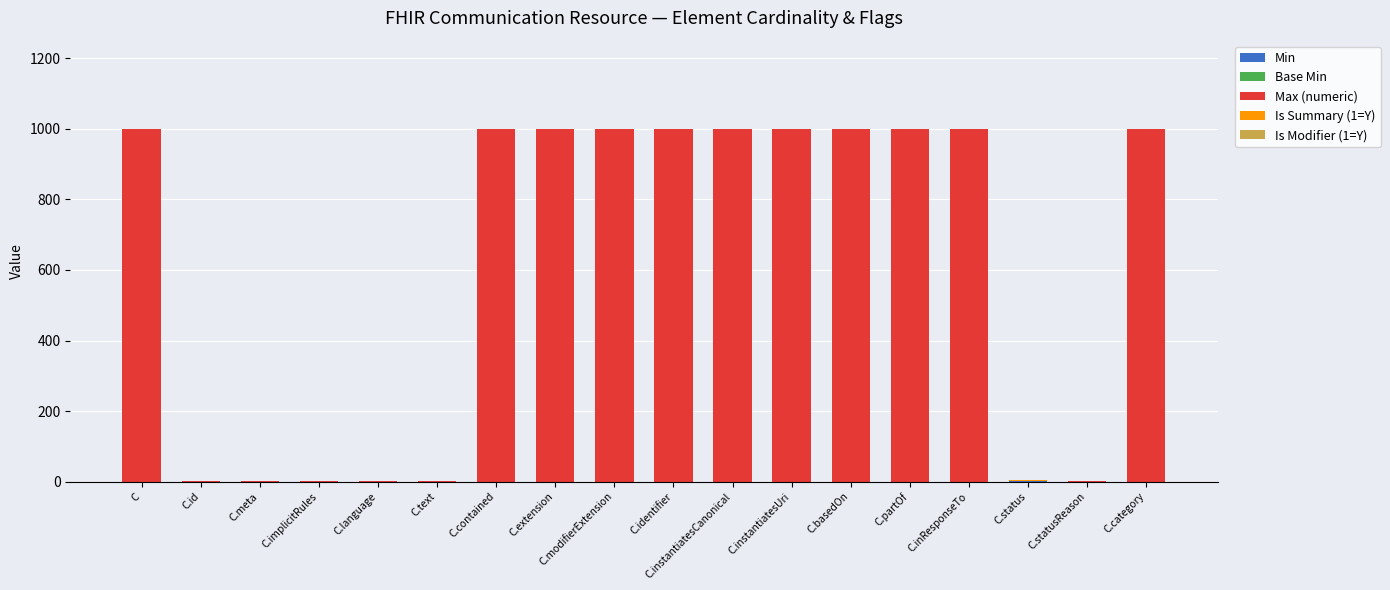

What is the total value across all series at C.contained?

999